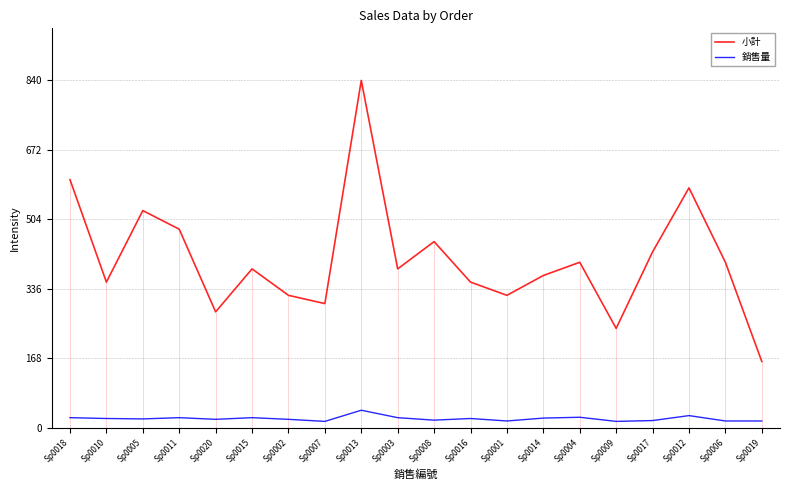

At which label does 銷售量 reach its minimum?

Sp0007